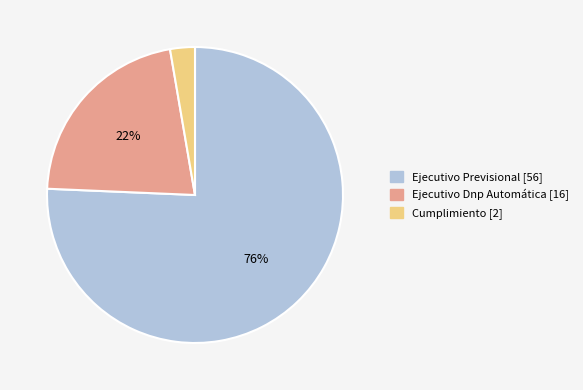

Rank the categories by value from lowest to highest.

Cumplimiento, Ejecutivo Dnp Automática, Ejecutivo Previsional